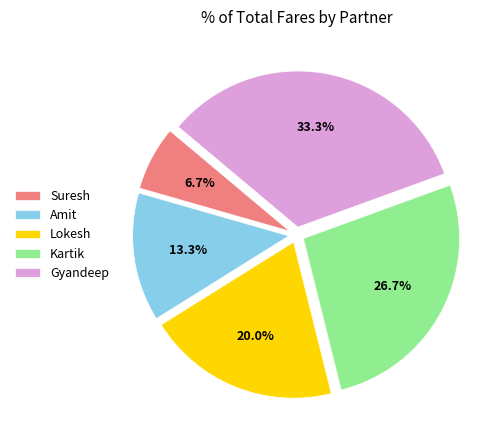

To the nearest percent, what is the difference between the Gyandeep and Lokesh slice percentages?

13%